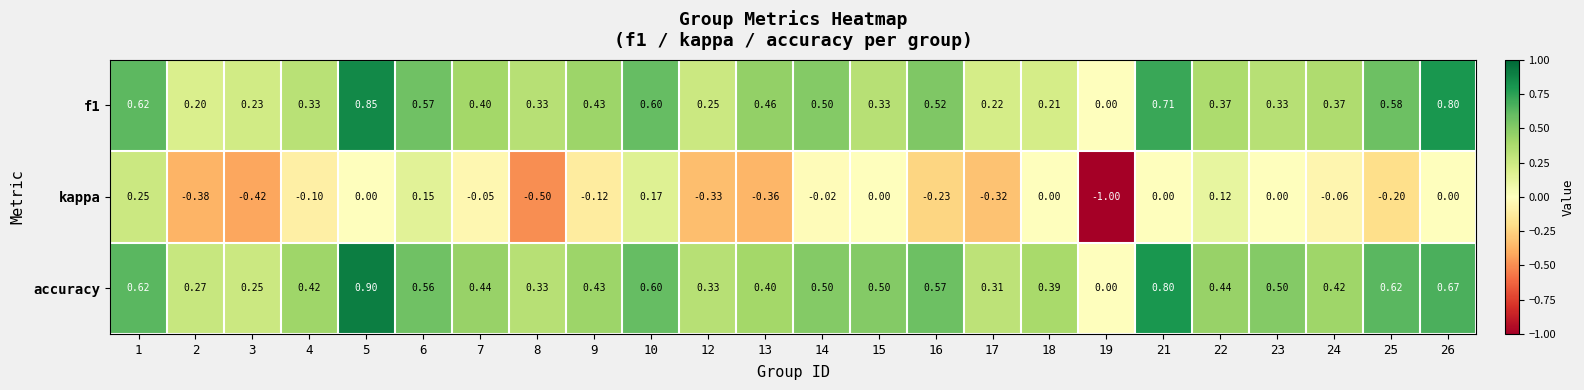

Is the value of kappa at 1 greater than the value of accuracy at 7?

No